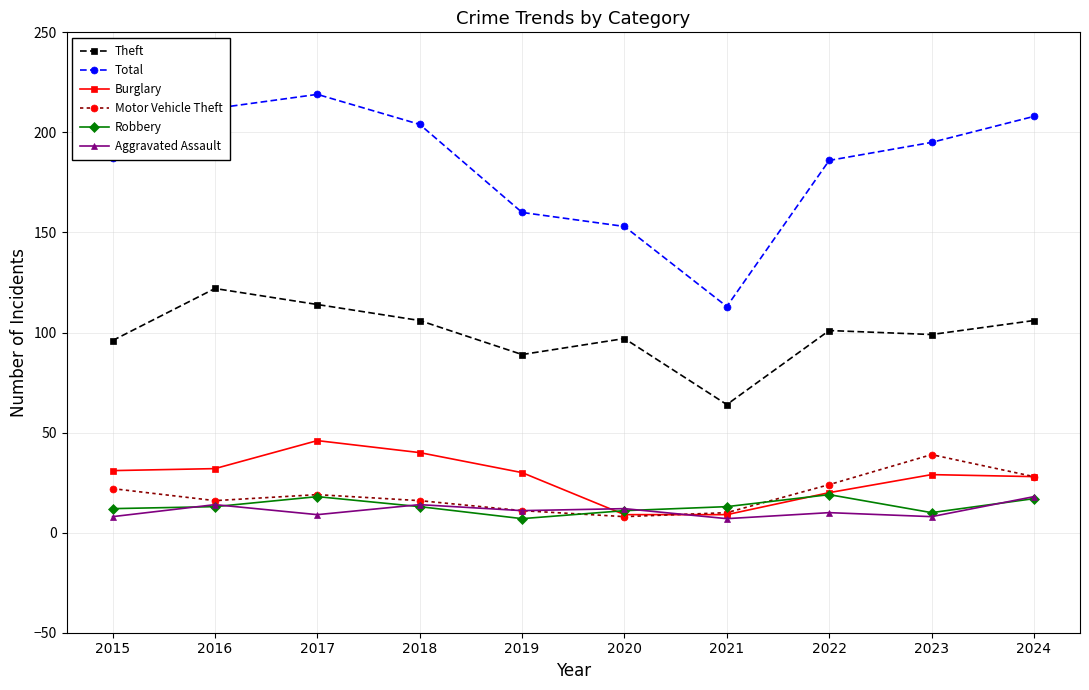

Which category has the highest value in the Total series?

2017